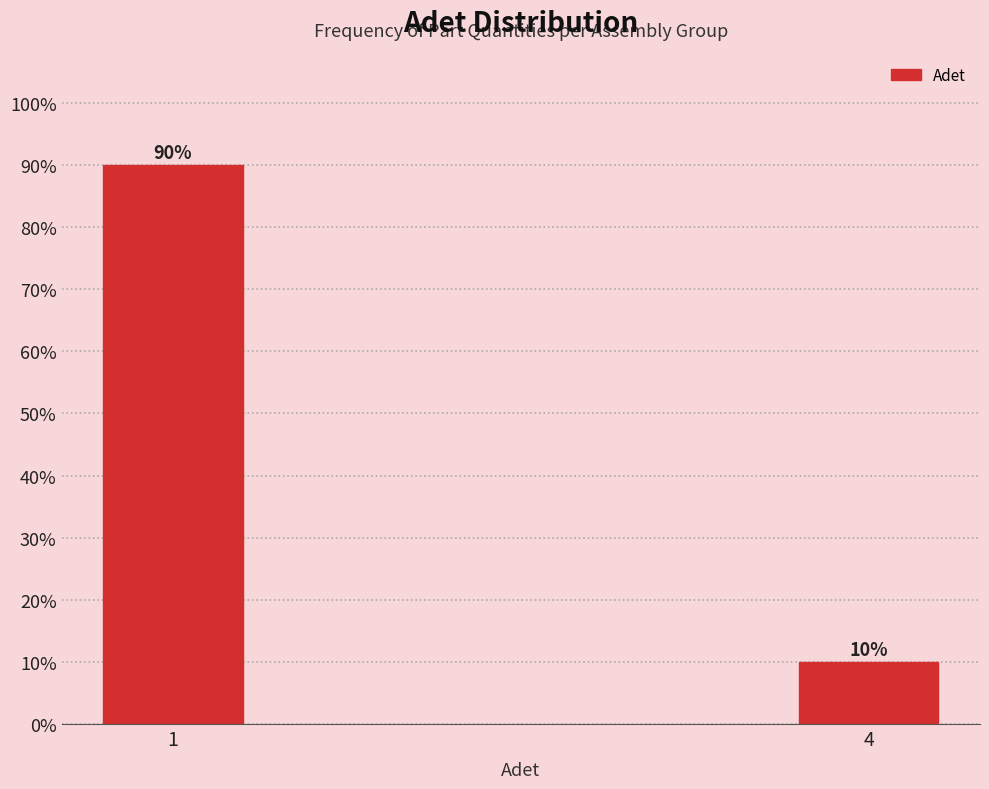

Reading left to right, what are all the values shown in this chart?

1=90	4=10